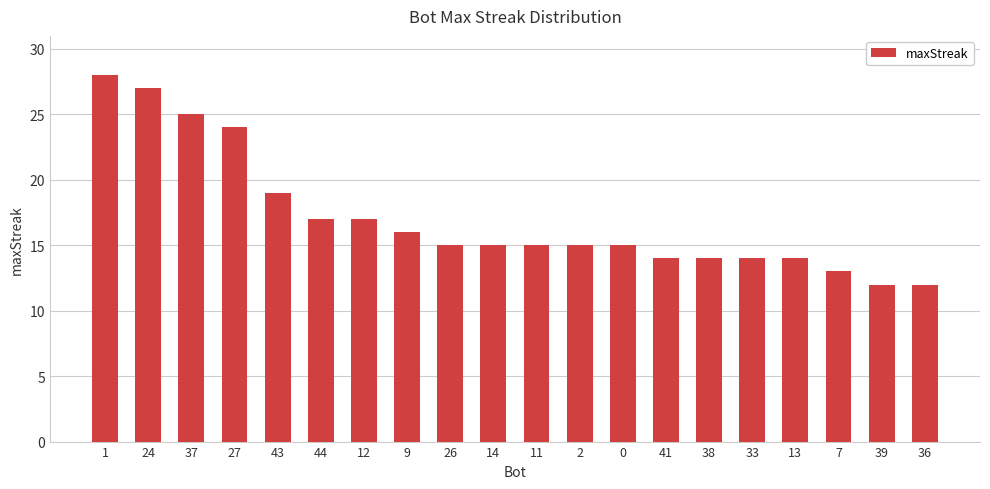

What is the difference between the maximum and second lowest values?

16